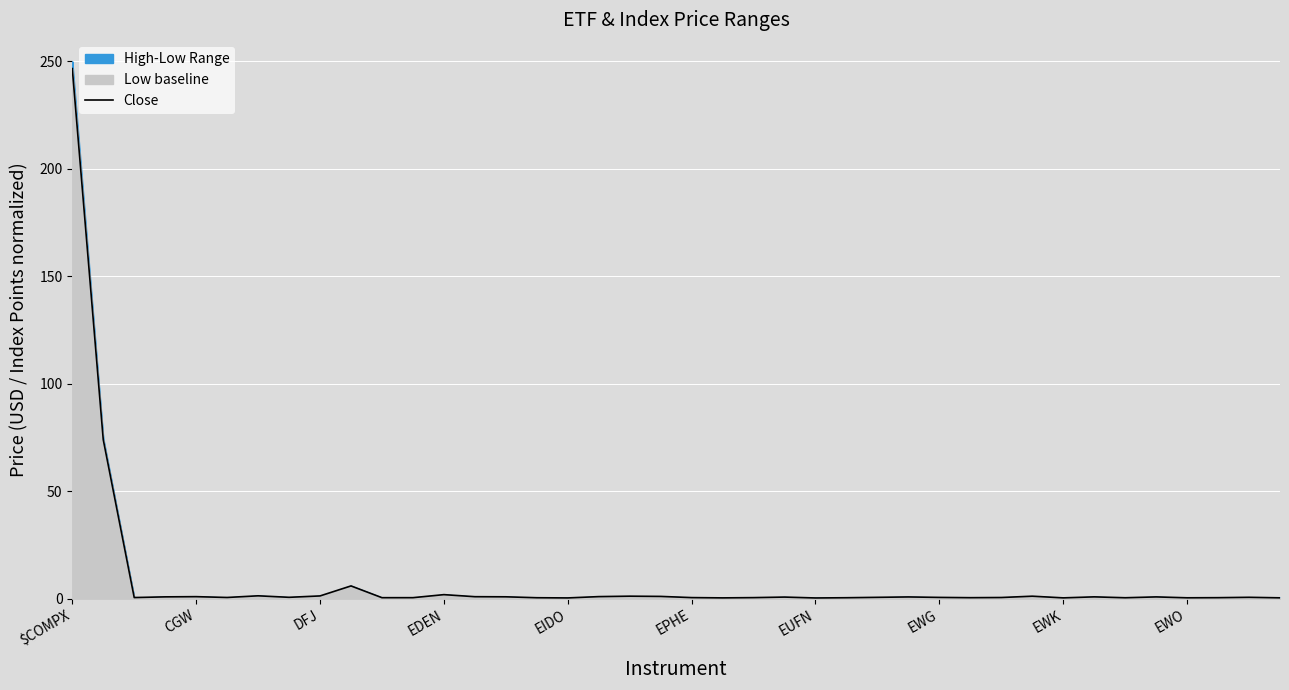

What position from the left is 15?

16